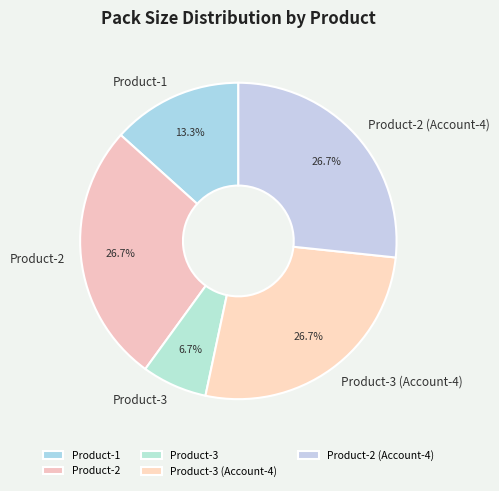

Which category has the smallest portion of the pie?

Product-3